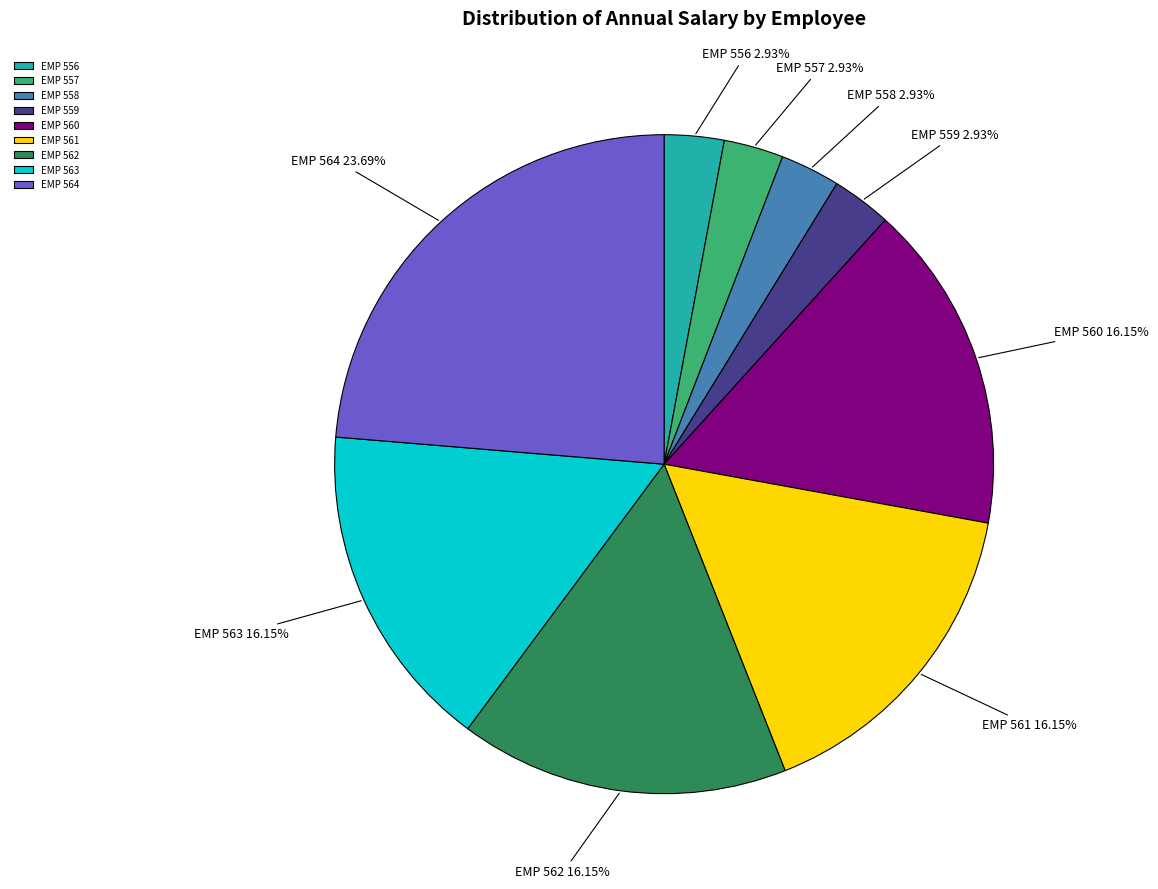

What percentage is the EMP 564 slice, to the nearest percent?

24%